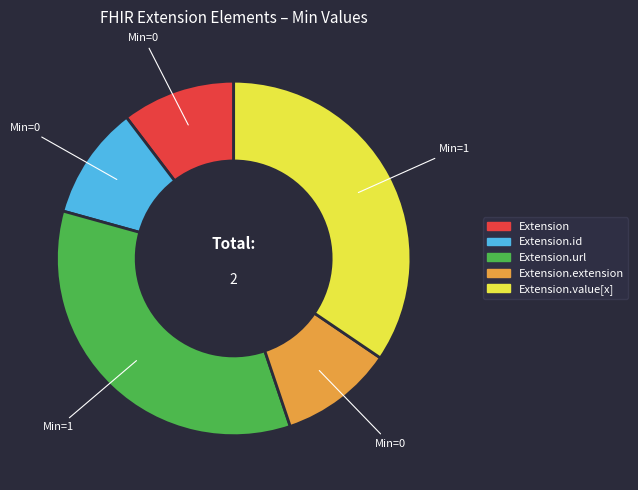

Is there a majority slice in this chart?

No